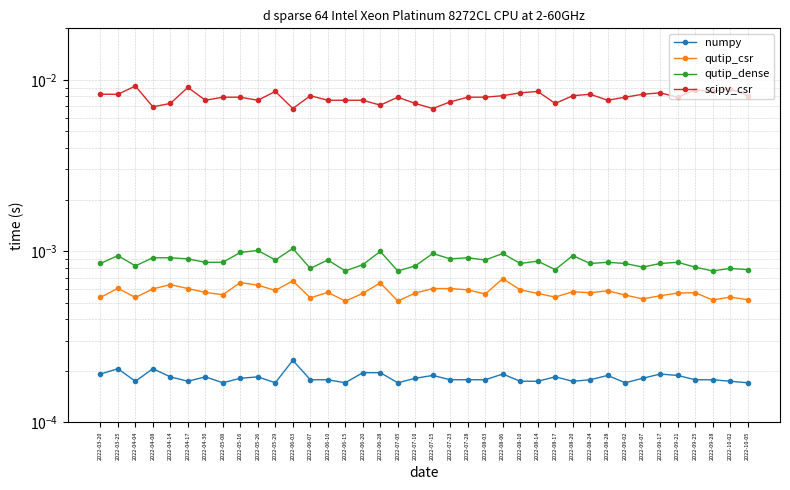

Is the value of qutip_dense at 2022-07-10 greater than the value of numpy at 2022-09-02?

Yes